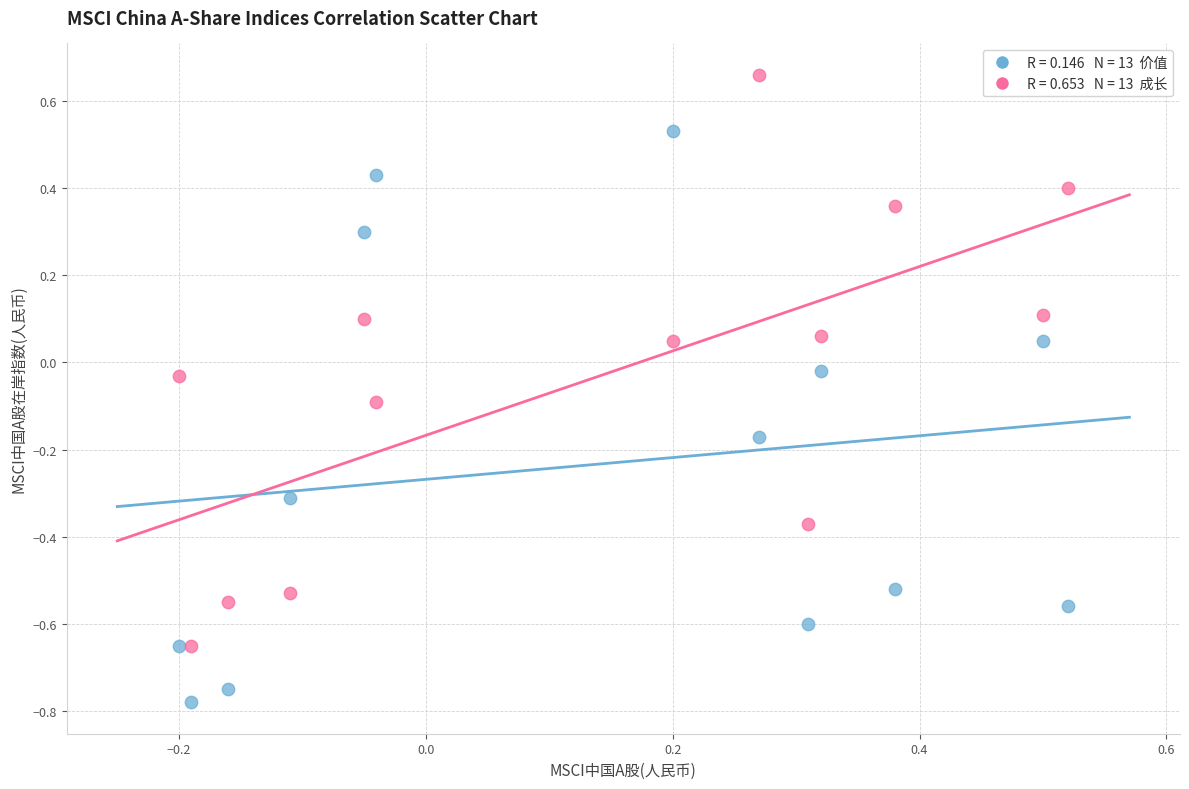

Across all data points, what is the range of Y values (max minus min)?

1.4